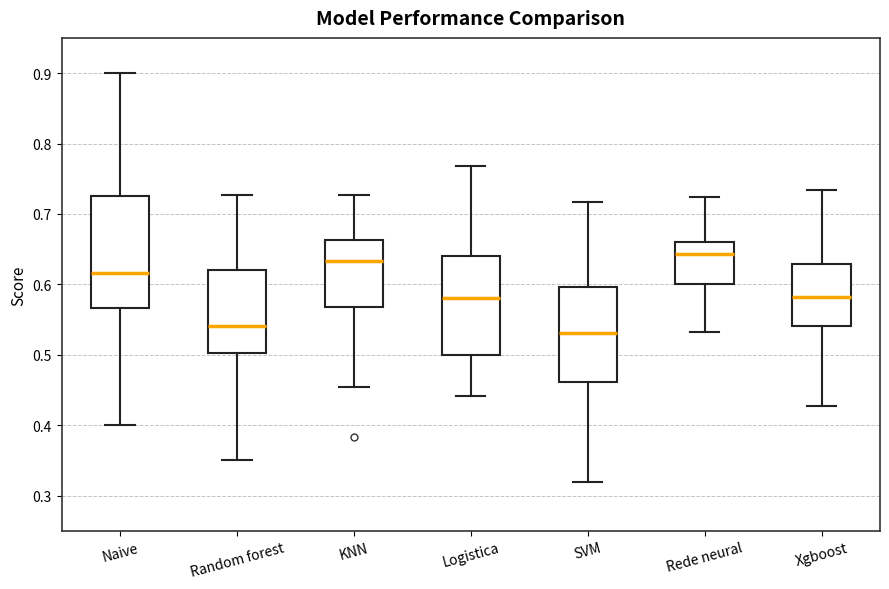

Which box is the tallest, from its lower edge to its upper edge?

Naive